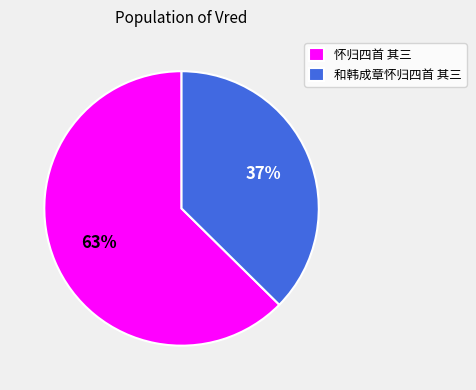

What percentage is the 和韩成章怀归四首 其三 slice, to the nearest percent?

37%